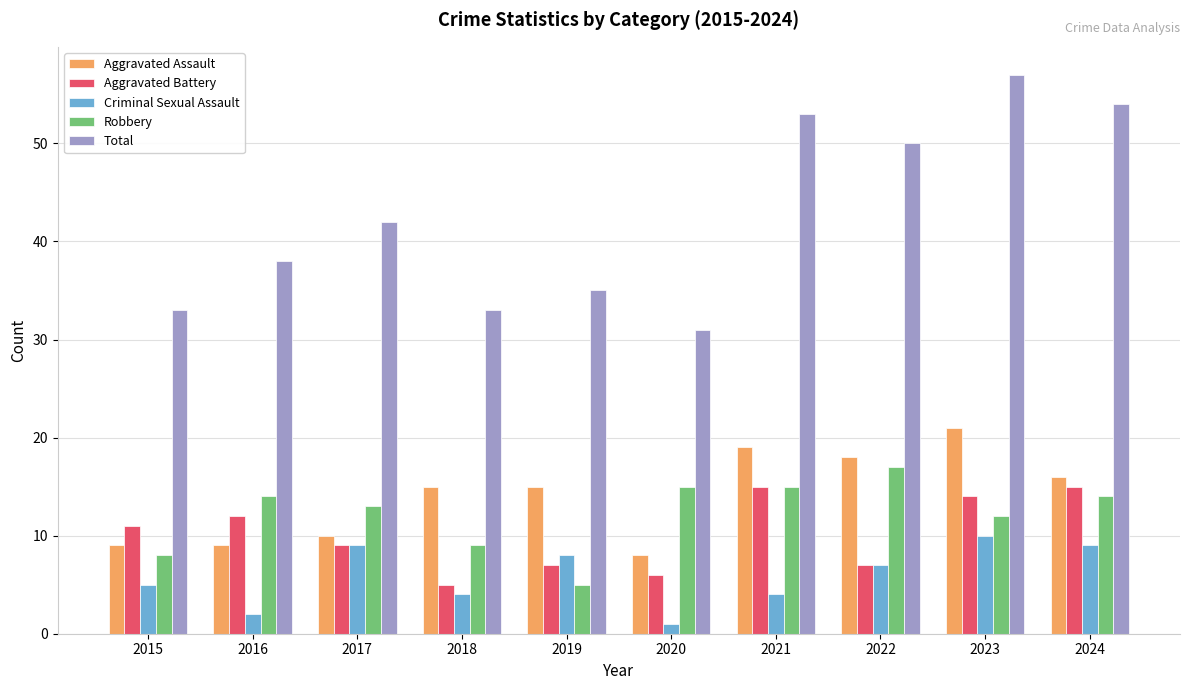

Reading left to right, what are all the values shown in this chart?

Aggravated Assault: 9	9	10	15	15	8	19	18	21	16
Aggravated Battery: 11	12	9	5	7	6	15	7	14	15
Criminal Sexual Assault: 5	2	9	4	8	1	4	7	10	9
Robbery: 8	14	13	9	5	15	15	17	12	14
Total: 33	38	42	33	35	31	53	50	57	54